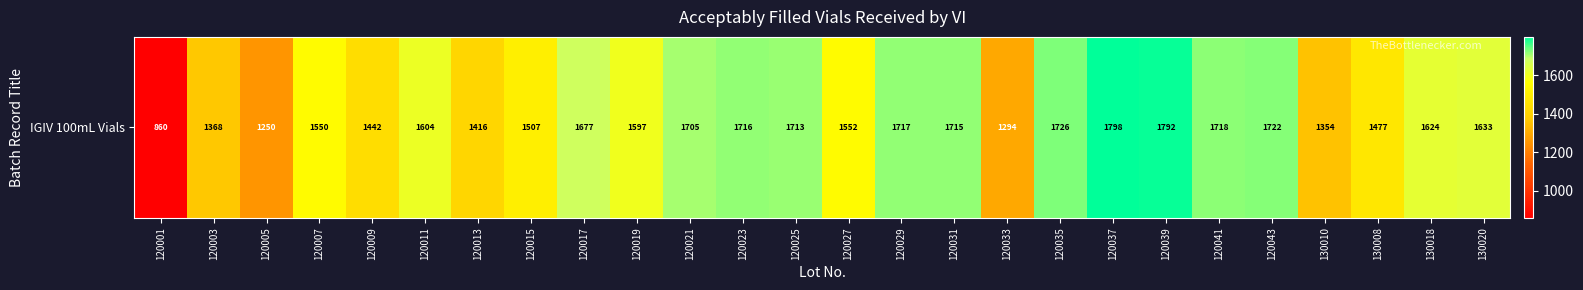

List the labels in order of value, smallest first.

120001, 120005, 120033, 130010, 120003, 120013, 120009, 130008, 120015, 120007, 120027, 120019, 120011, 130018, 130020, 120017, 120021, 120025, 120031, 120023, 120029, 120041, 120043, 120035, 120039, 120037